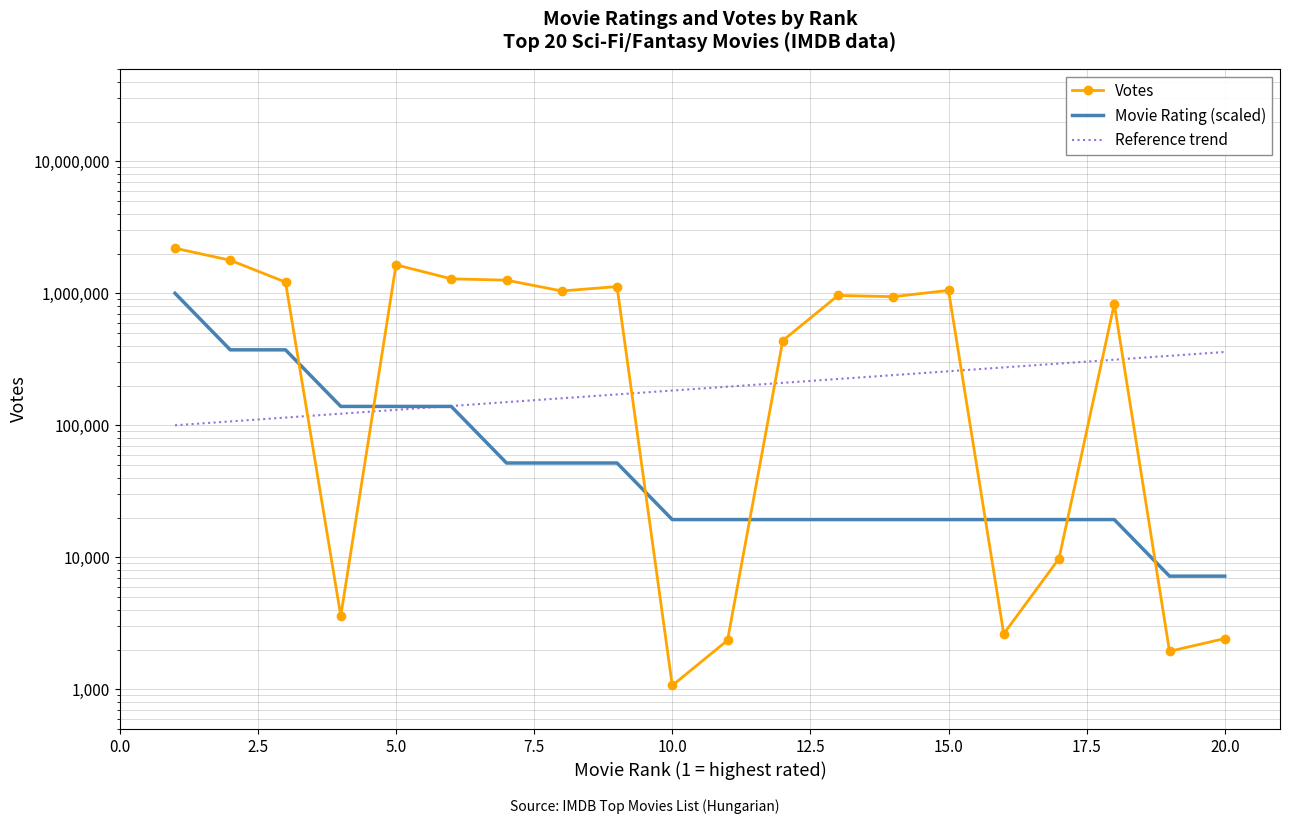

How many lines are shown in the chart?

3